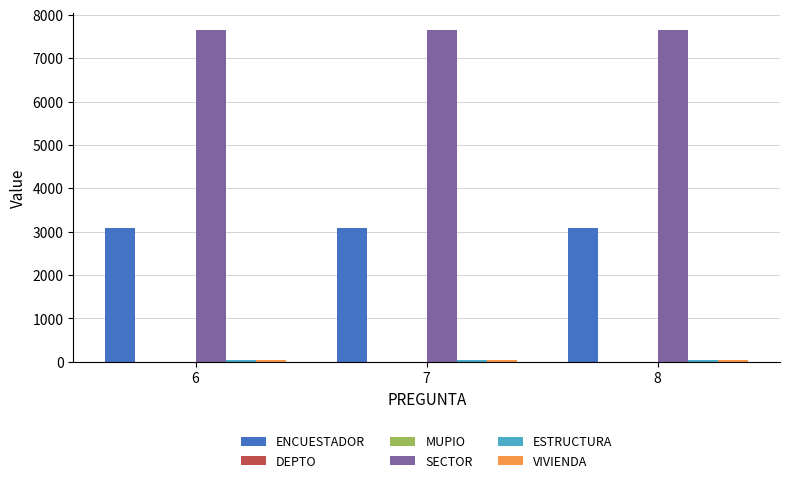

The value of SECTOR at 6 is 7653. True or false?

True